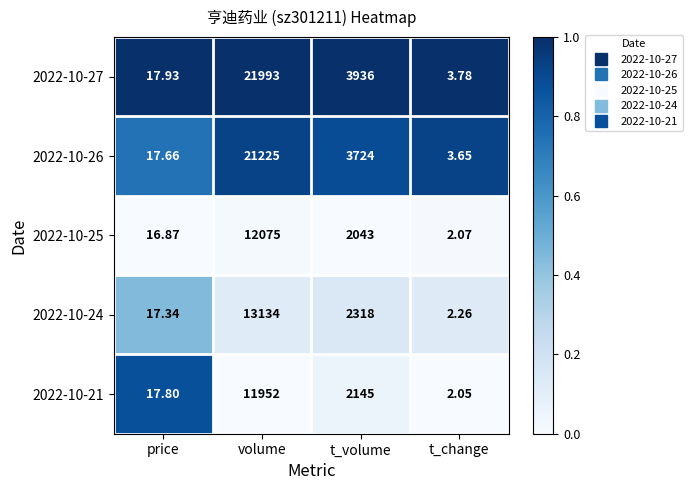

At which label does 2022-10-24 first exceed 2318?

volume